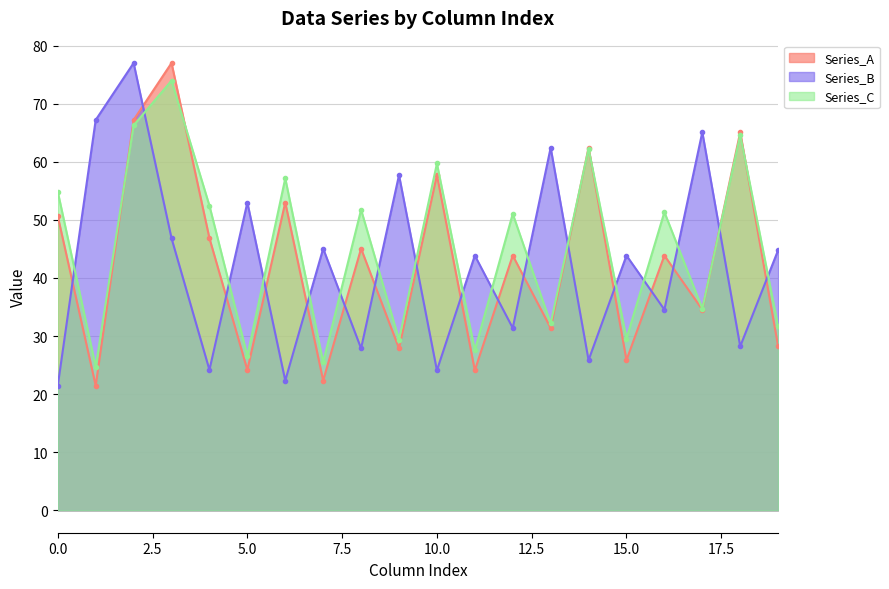

How many lines are shown in the chart?

3